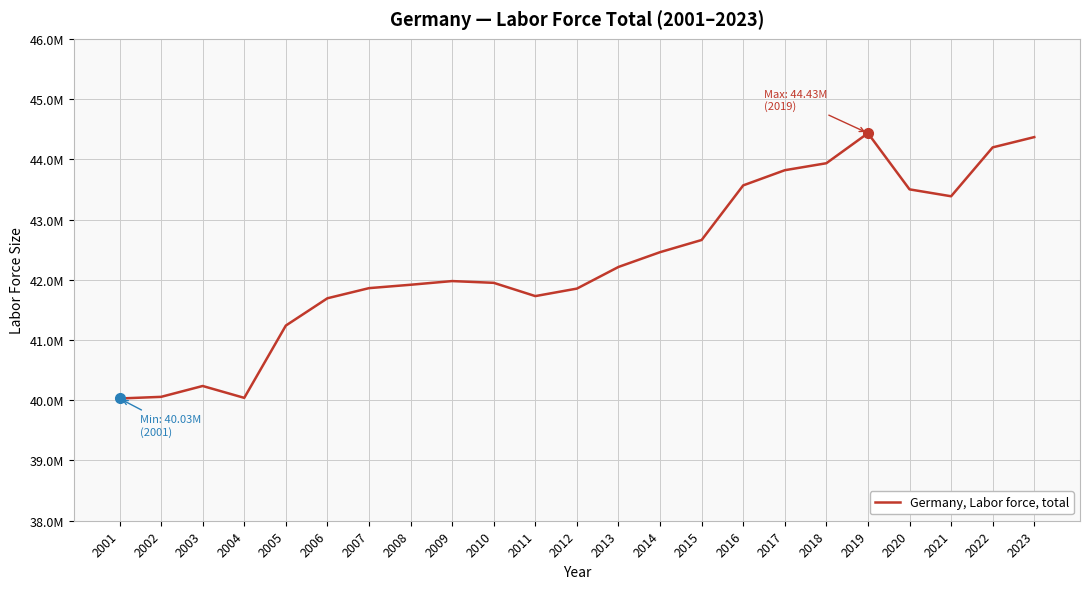

At which label does the data first exceed 41978630?

2013